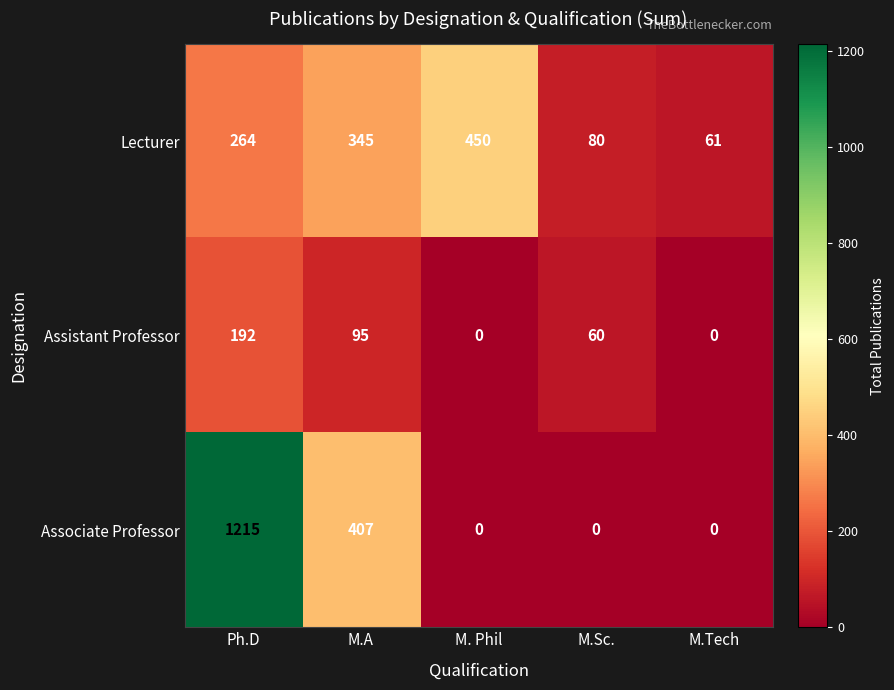

The value of Lecturer at M.A is 586. True or false?

False